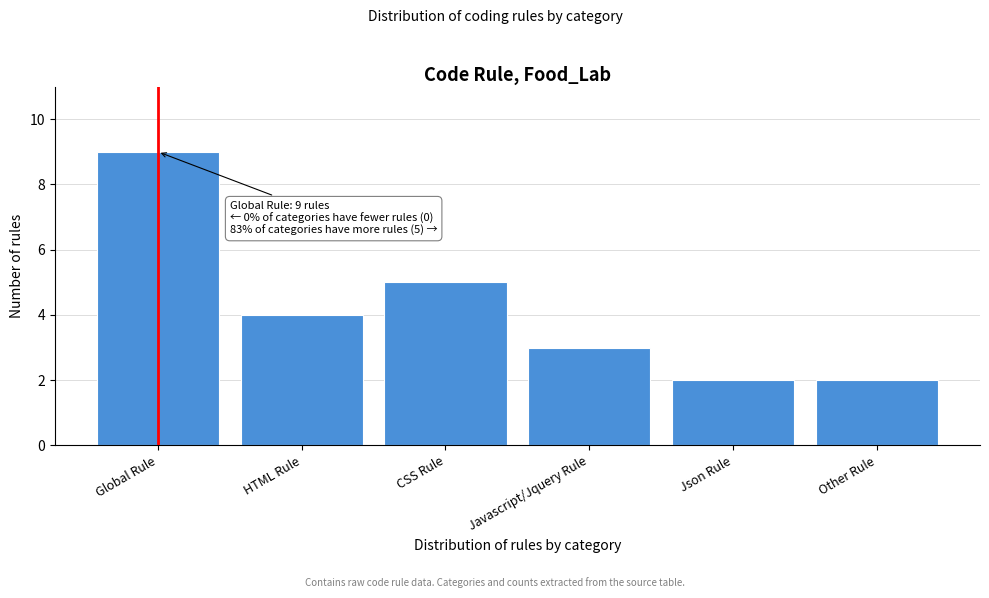

Reading right to left, what are all the values shown in this chart?

Other Rule=2	Json Rule=2	Javascript/Jquery Rule=3	CSS Rule=5	HTML Rule=4	Global Rule=9